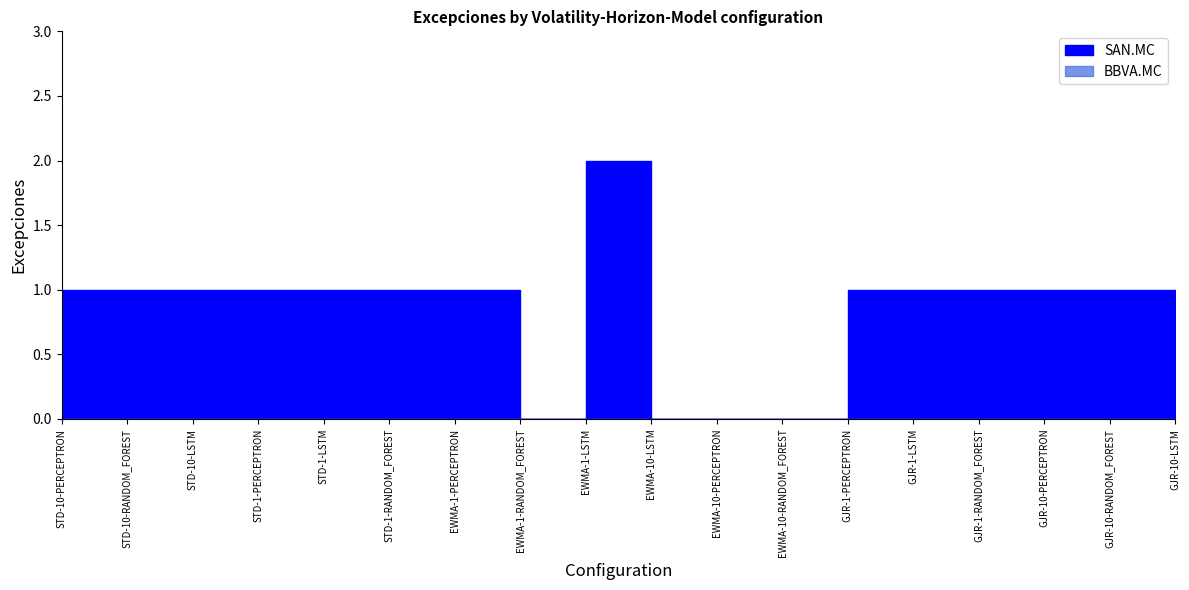

How many values are between 1 and 2?

14